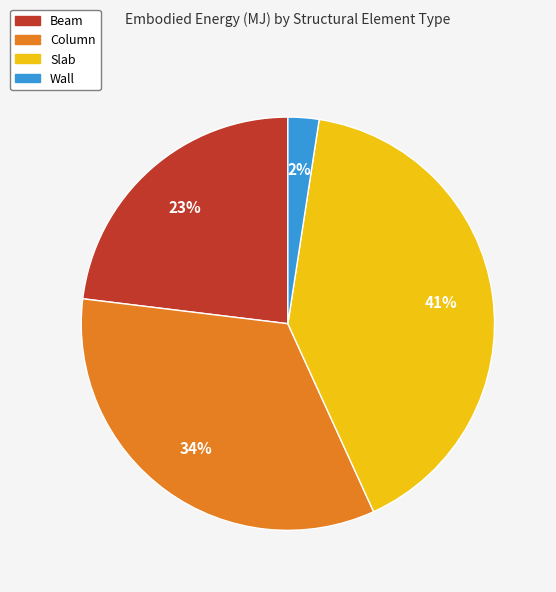

Between Column and Beam, which is larger?

Column